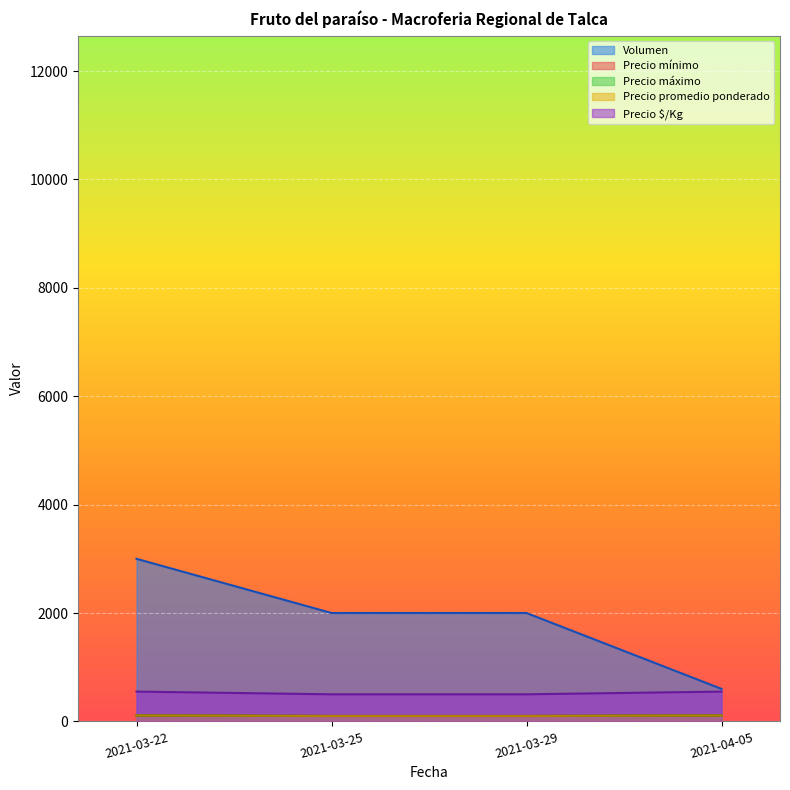

Reading left to right, list all the values displayed in this chart.

Volumen: 2021-03-22=3000	2021-03-25=2000	2021-03-29=2000	2021-04-05=600
Precio mínimo: 2021-03-22=110	2021-03-25=100	2021-03-29=100	2021-04-05=110
Precio máximo: 2021-03-22=110	2021-03-25=100	2021-03-29=100	2021-04-05=110
Precio promedio ponderado: 2021-03-22=110	2021-03-25=100	2021-03-29=100	2021-04-05=110
Precio $/Kg: 2021-03-22=550	2021-03-25=500	2021-03-29=500	2021-04-05=550